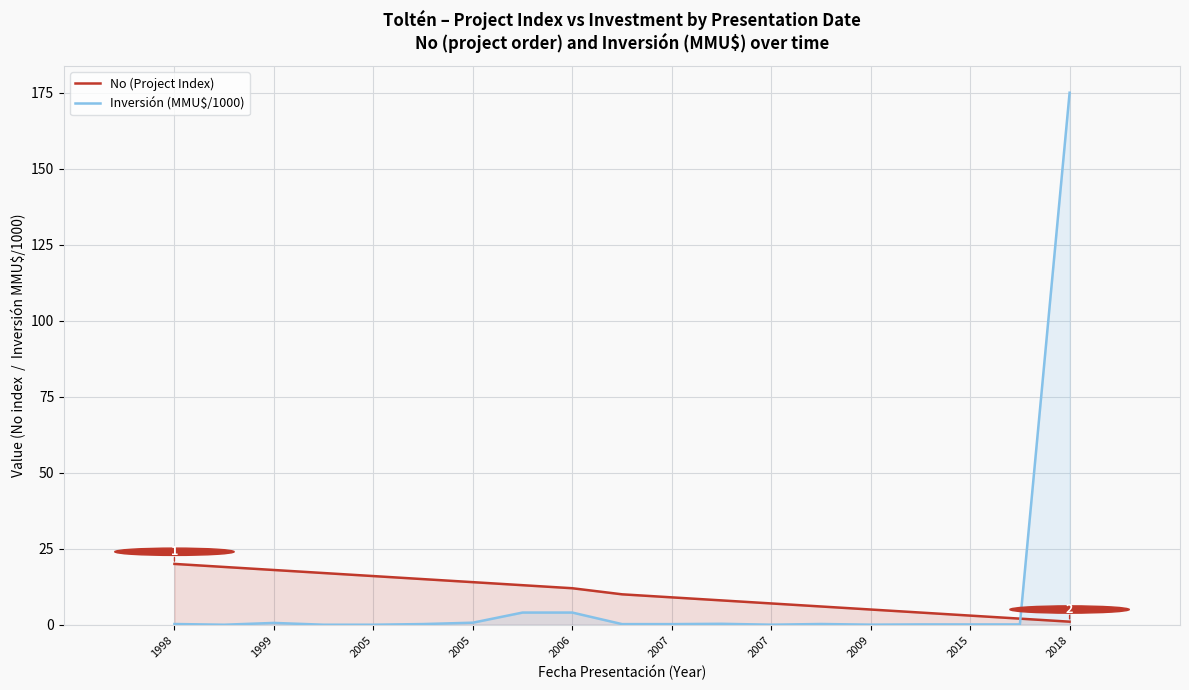

Is it true that Inversión (MMU$/1000) equals 0.2 at 2007?

True